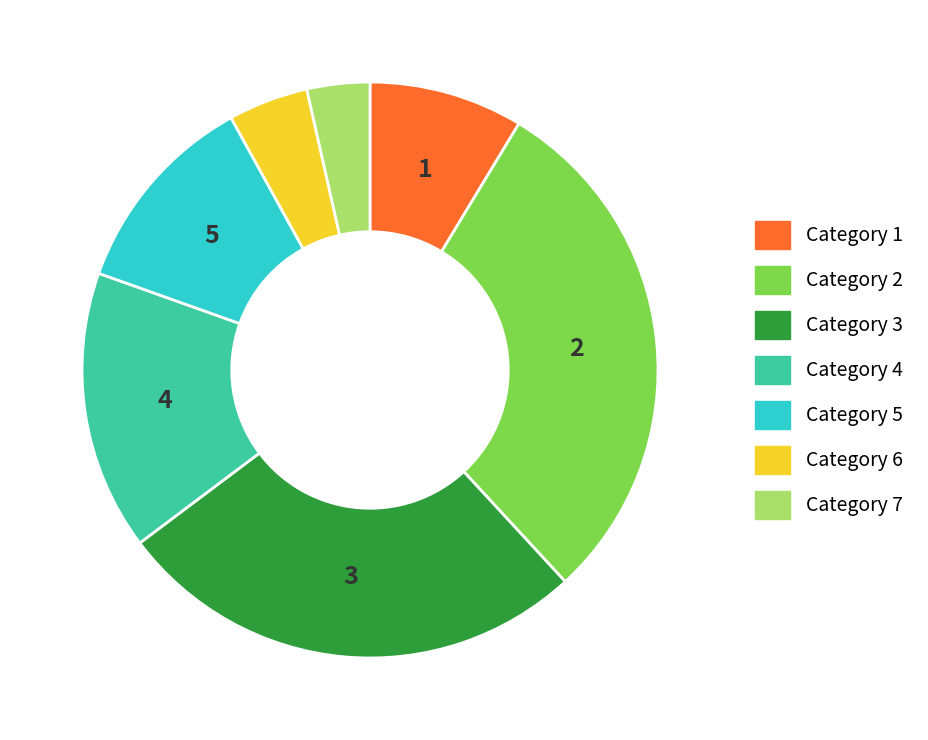

Count the number of slices in the pie.

7